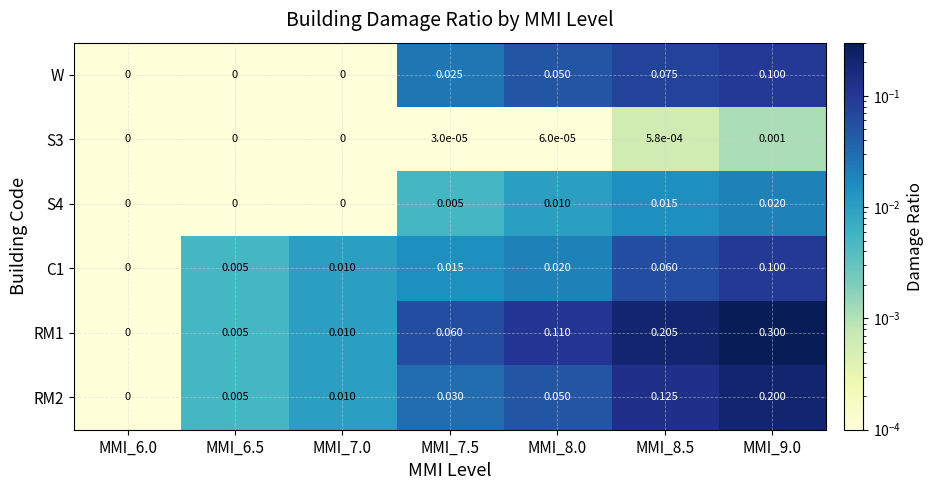

Is the value of RM1 at MMI_9.0 greater than the value of RM2 at MMI_7.5?

Yes